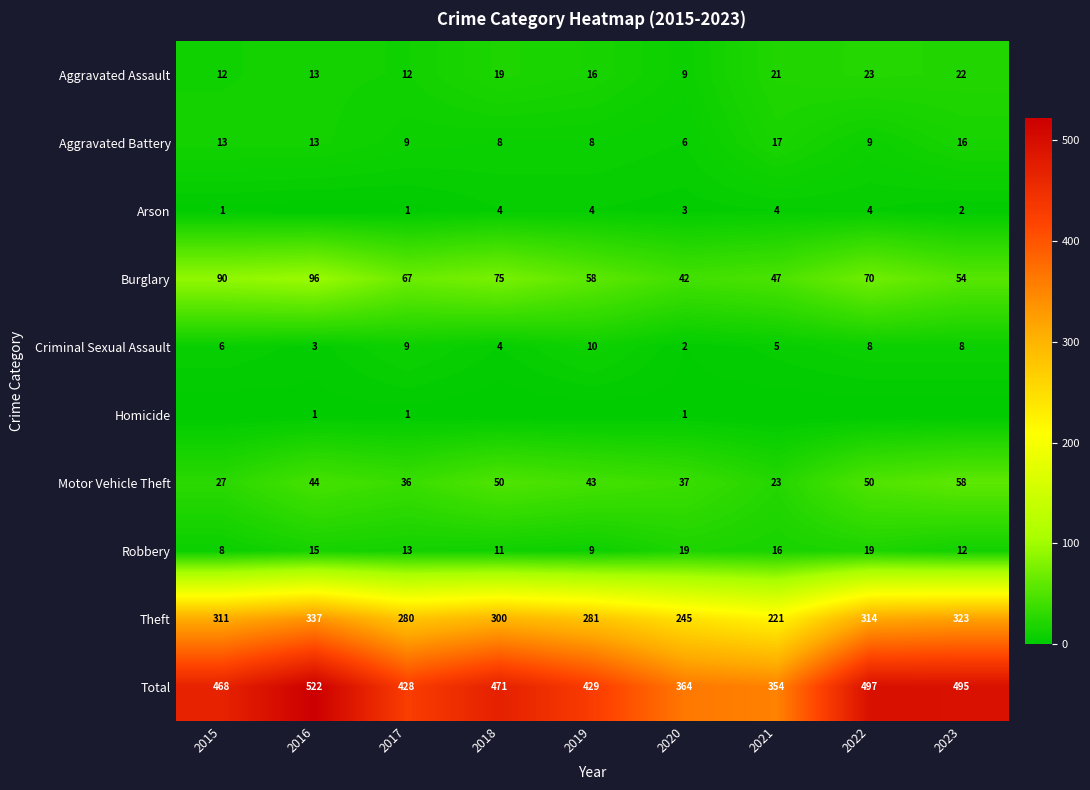

Read the Motor Vehicle Theft value at 2015.

27